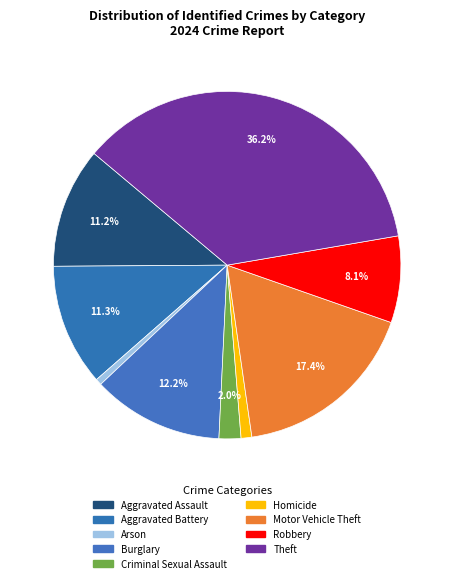

Does any single category account for the majority?

No